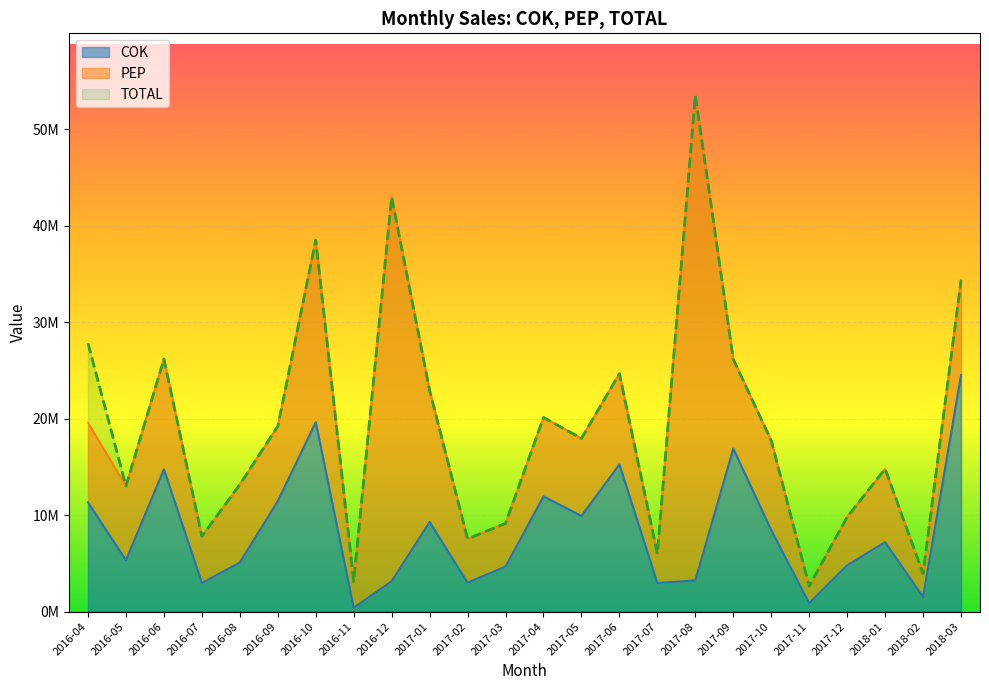

The TOTAL series shows 9147617 at 2017-03. True or false?

True